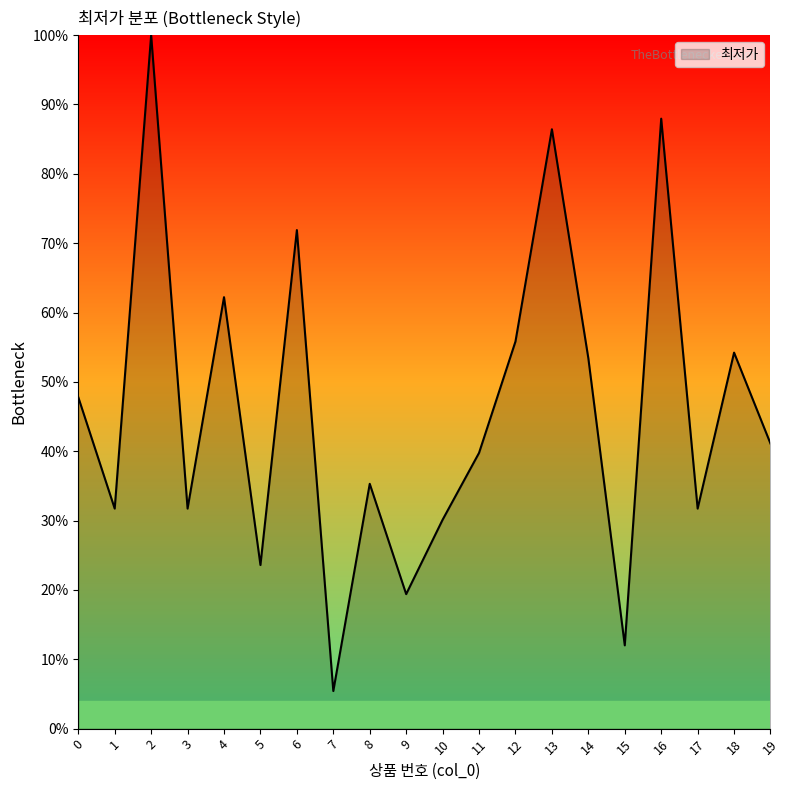

Approximately how many times larger is the value at 12 compared to 13?

0.6